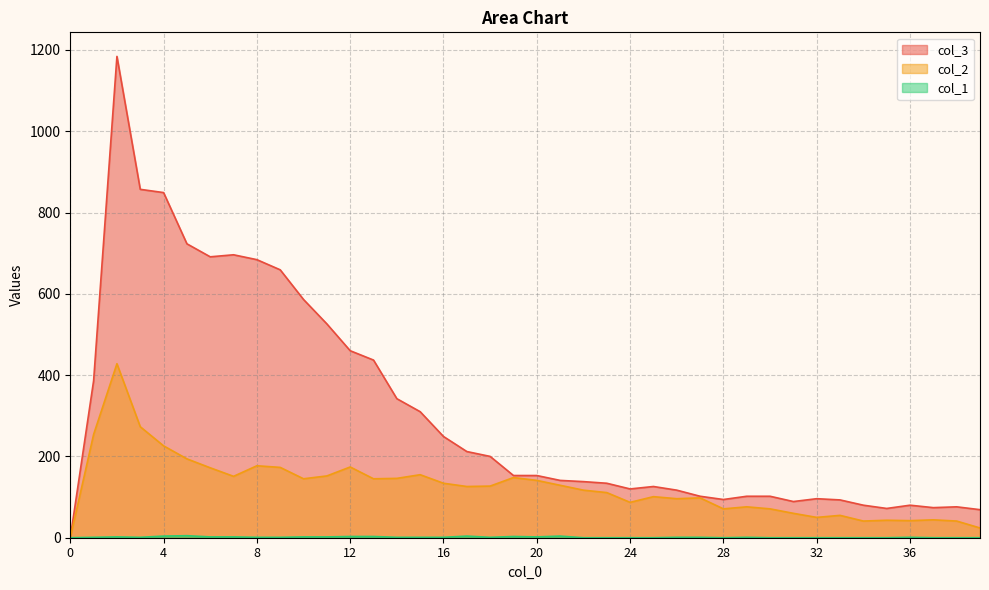

How many data points in col_3 are above 153?

18